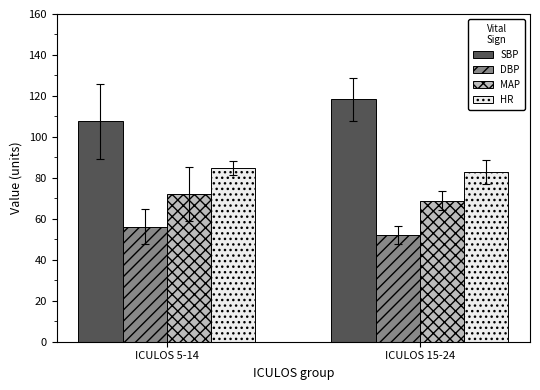

Which category has the highest value across all series?

ICULOS 15-24